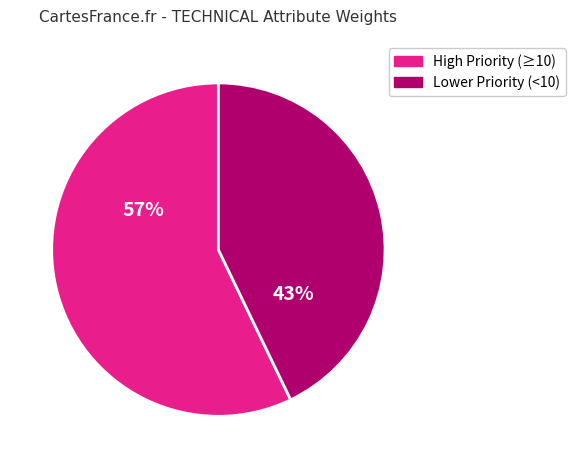

To the nearest percent, what is the difference between the largest and smallest slice percentages?

14%